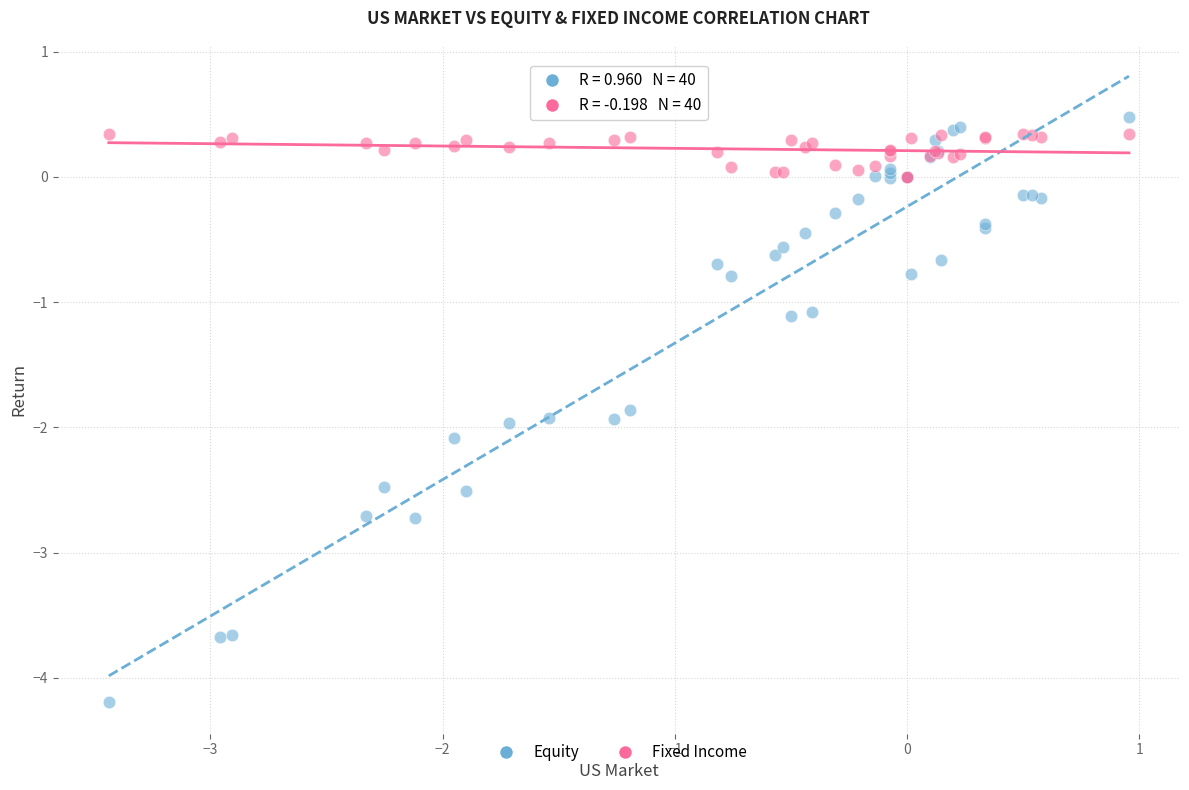

Which series reaches the minimum Y coordinate?

Equity